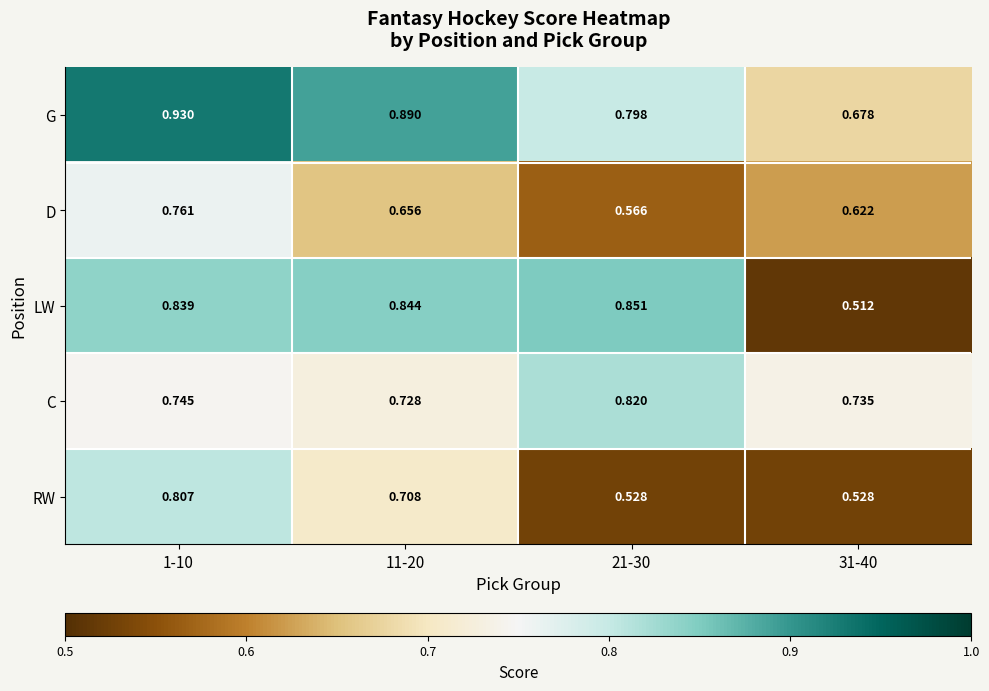

Which series has the largest range (max minus min)?

LW